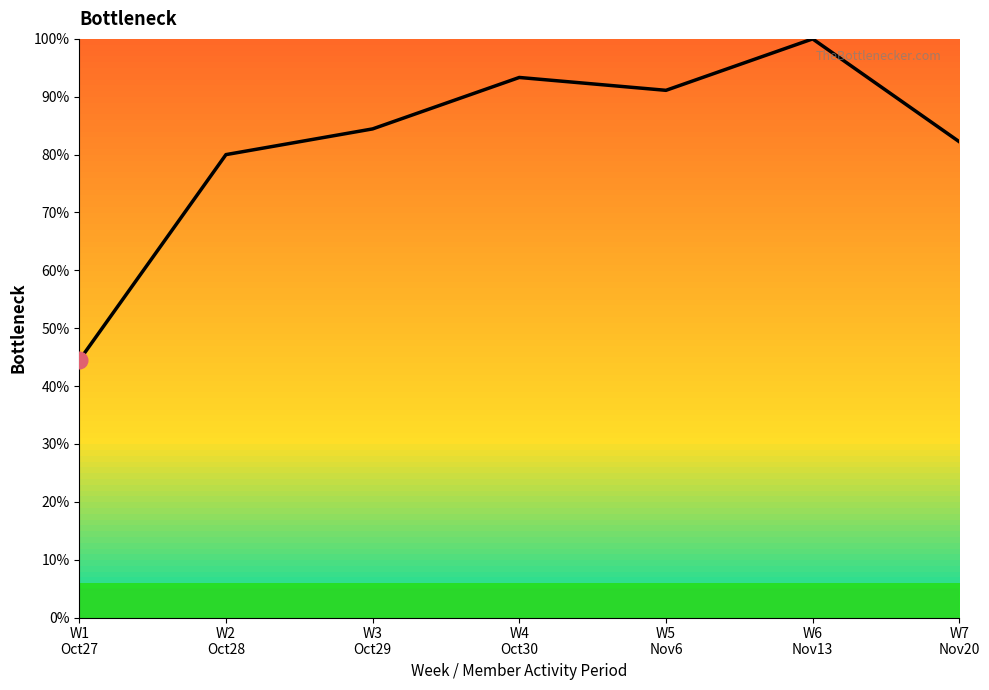

How many interior local peaks (higher than both neighbors) does the data have?

2